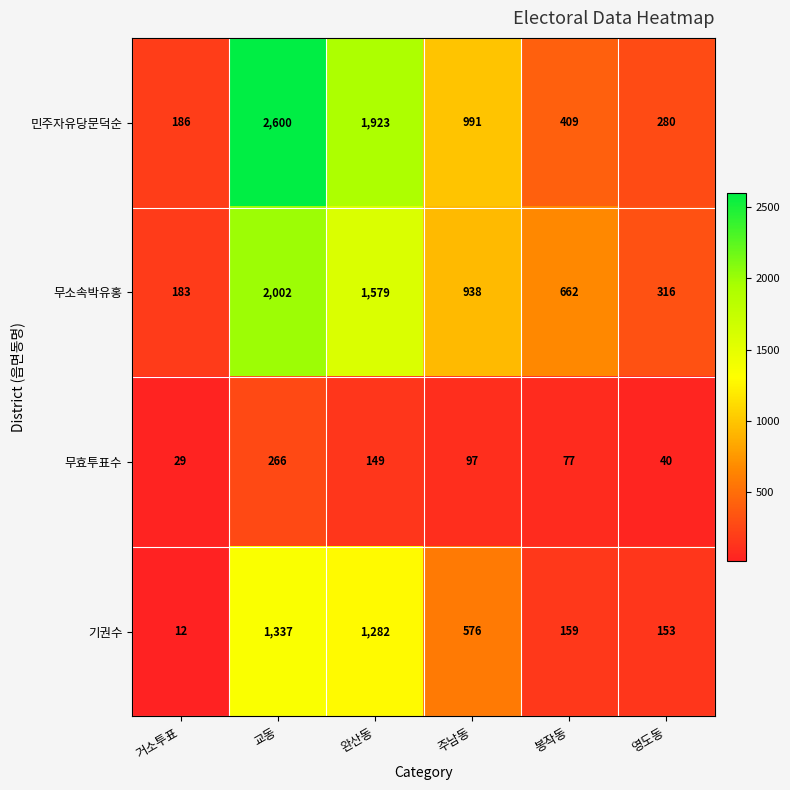

Reading right to left, transcribe all the data shown in this chart.

민주자유당문덕순: 영도동=280	봉작동=409	주남동=991	완산동=1923	교동=2600	거소투표=186
무소속박유홍: 영도동=316	봉작동=662	주남동=938	완산동=1579	교동=2002	거소투표=183
무효투표수: 영도동=40	봉작동=77	주남동=97	완산동=149	교동=266	거소투표=29
기권수: 영도동=153	봉작동=159	주남동=576	완산동=1282	교동=1337	거소투표=12